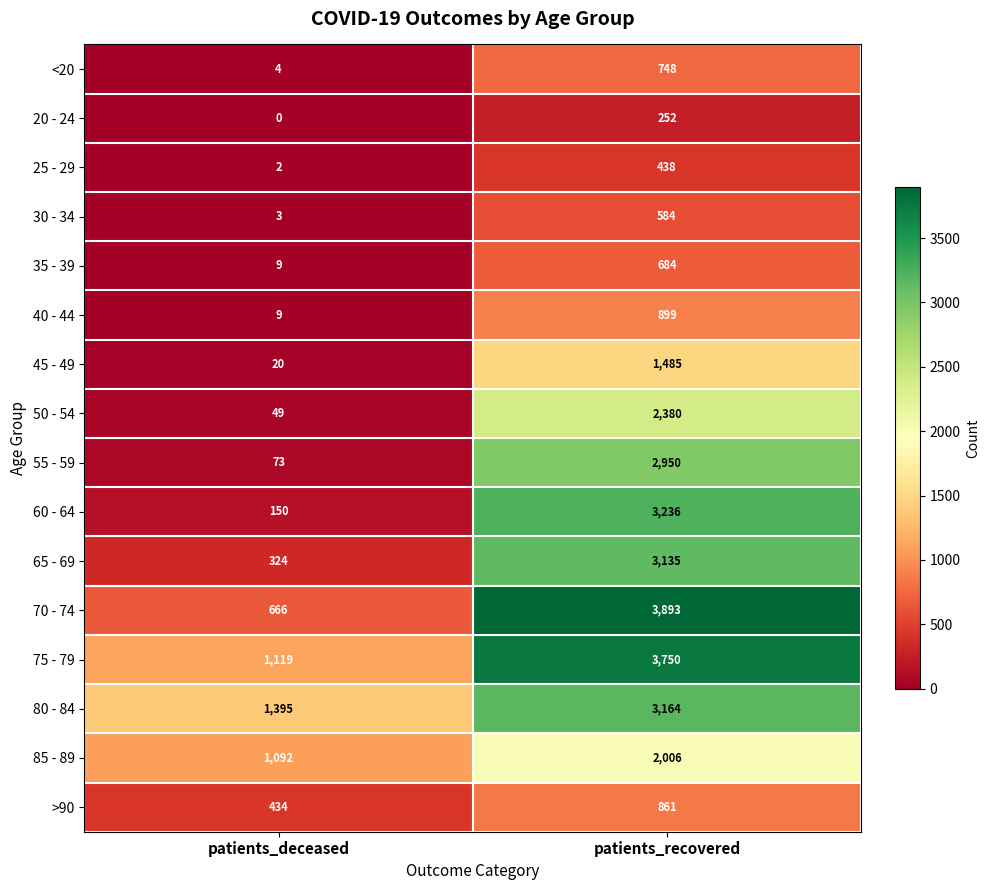

How many data points in 45 - 49 are less than 1485?

1